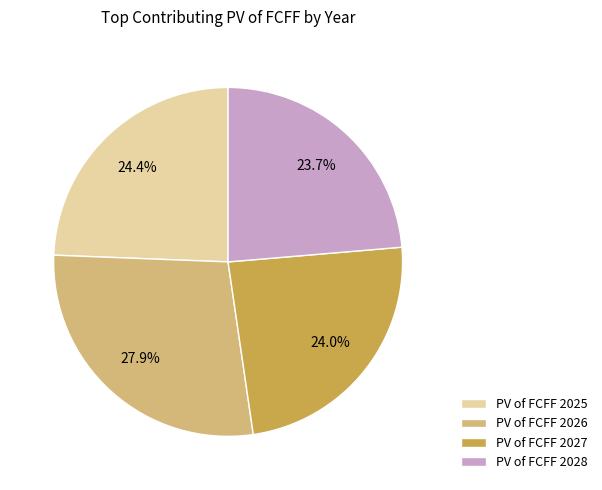

Is there any slice that represents more than half of the pie?

No